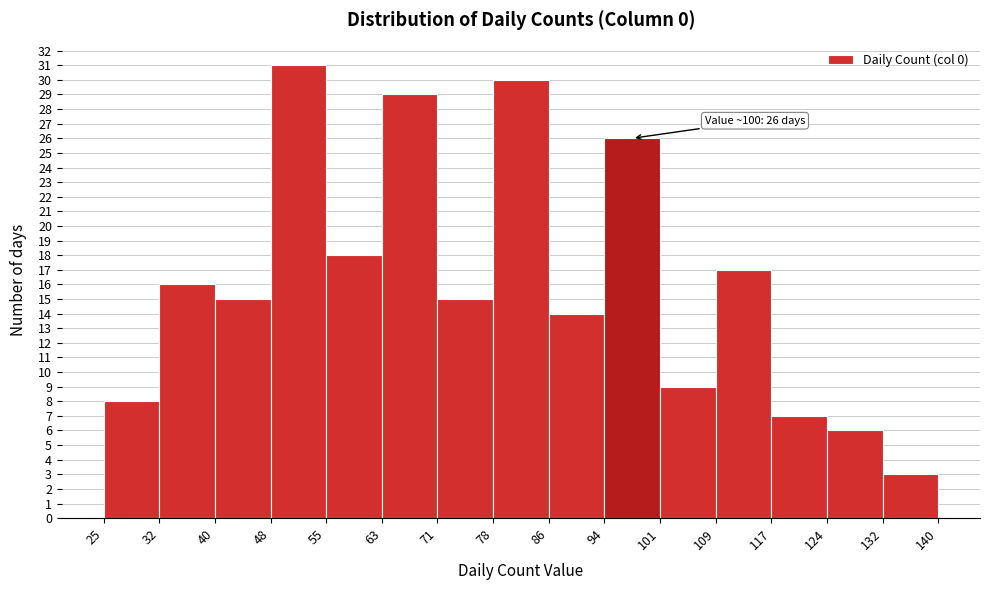

Which range on the x-axis has the tallest bar?

48 to 55